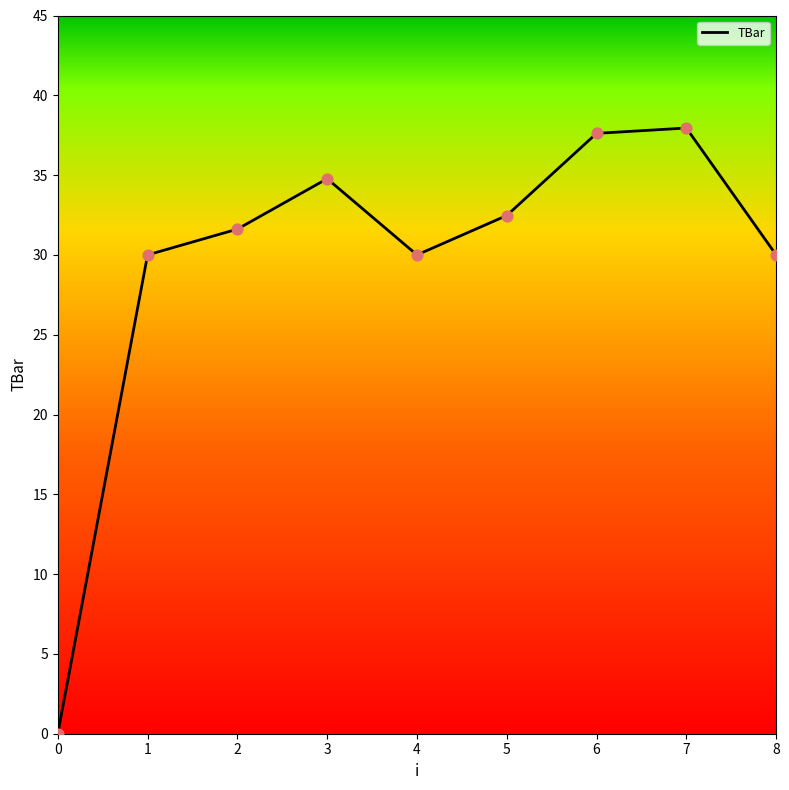

Which has a higher value, 8 or 0?

8